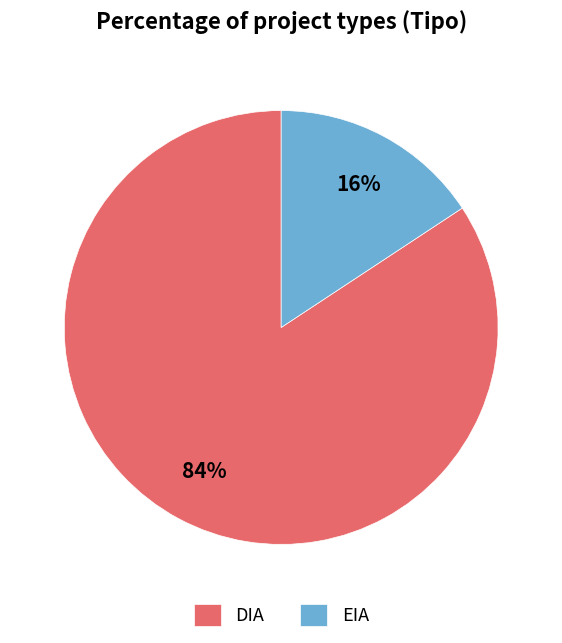

Rank the categories by value from lowest to highest.

EIA, DIA